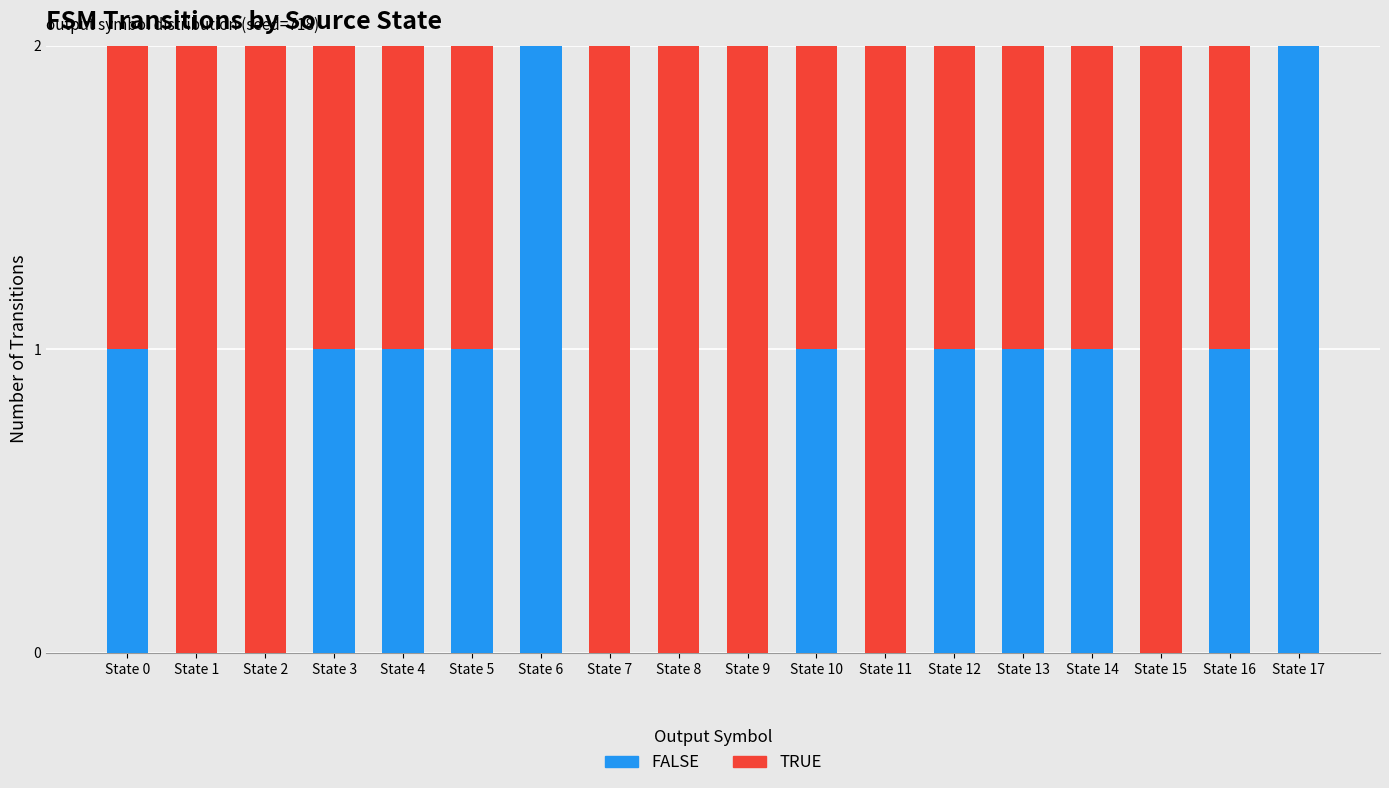

Is it true that output=0 equals 1 at State 4?

True